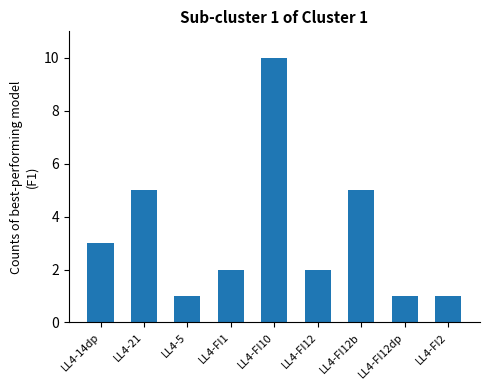

What is the label of the 9th bar from the right?

LL4-14dp